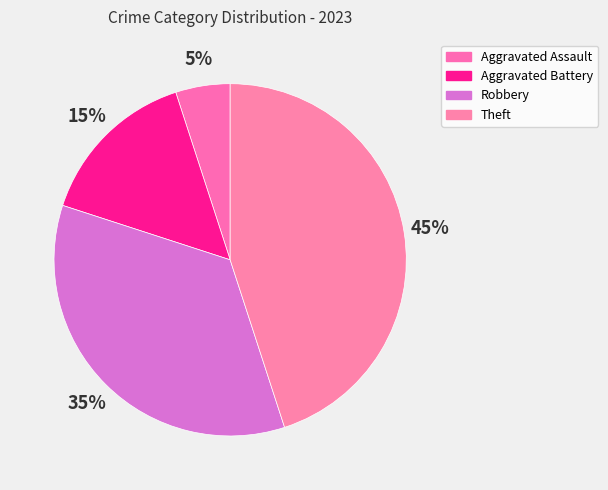

Combined, what portion of the pie is Aggravated Assault and Robbery?

40.0%